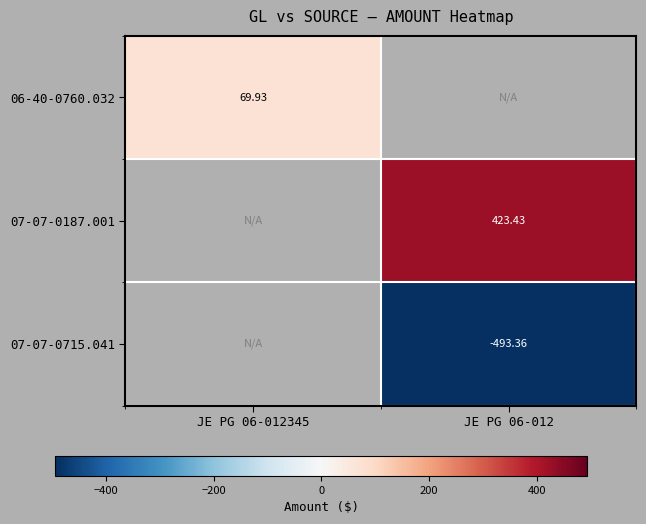

At how many categories does at least one series exceed -36?

2